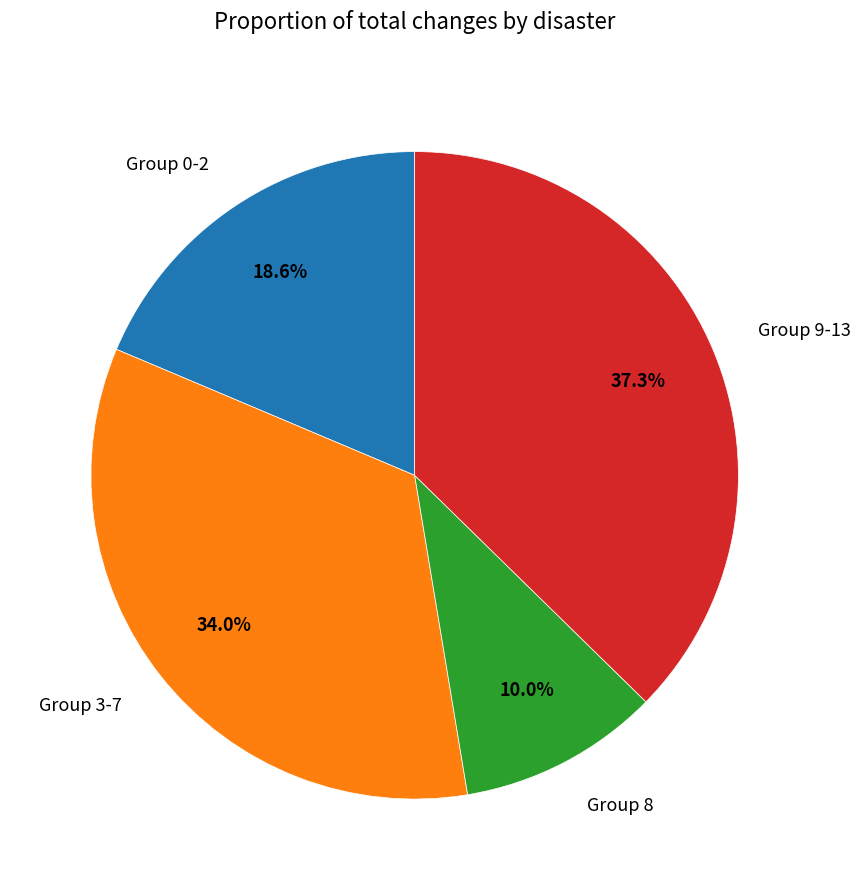

What is the ratio of the value at Group 8 to the value at Group 3-7?

0.3